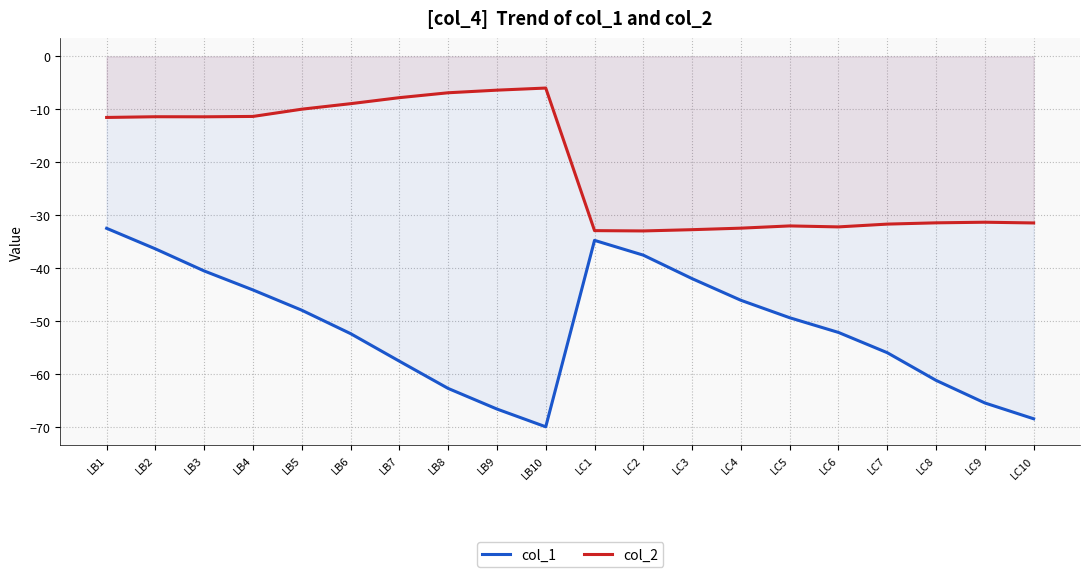

Is the value of col_1 at LC9 greater than the value of col_2 at LB1?

No